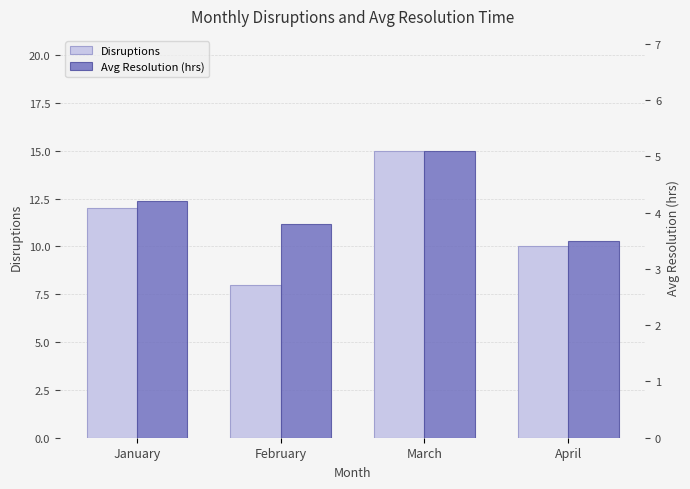

Are the bars grouped side by side (vs. stacked)?

Yes